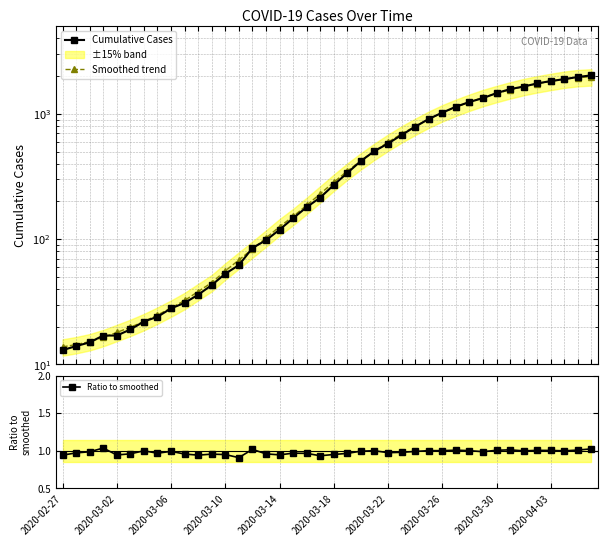

At which category is the sum across all series the highest?

39